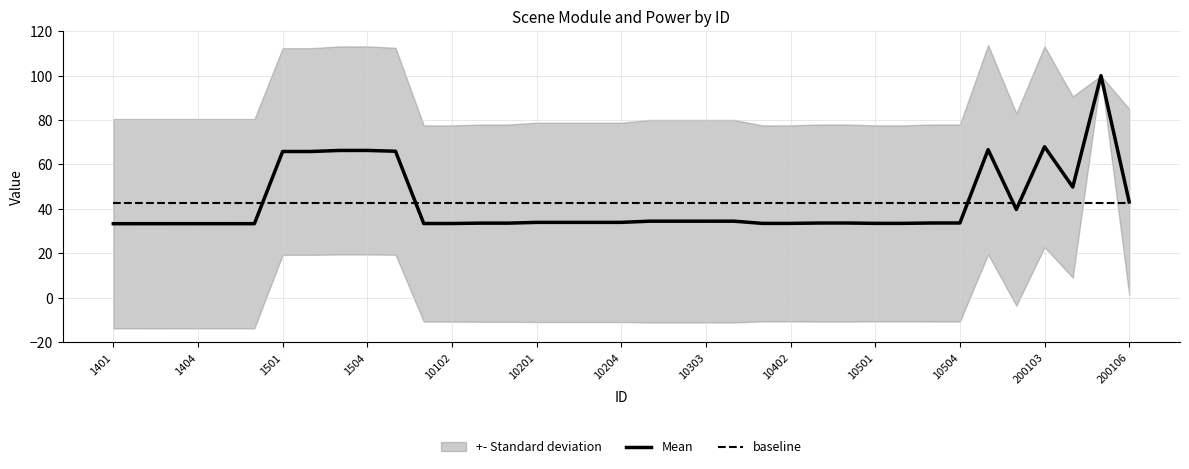

The baseline series shows 10.9 at 200106. True or false?

False